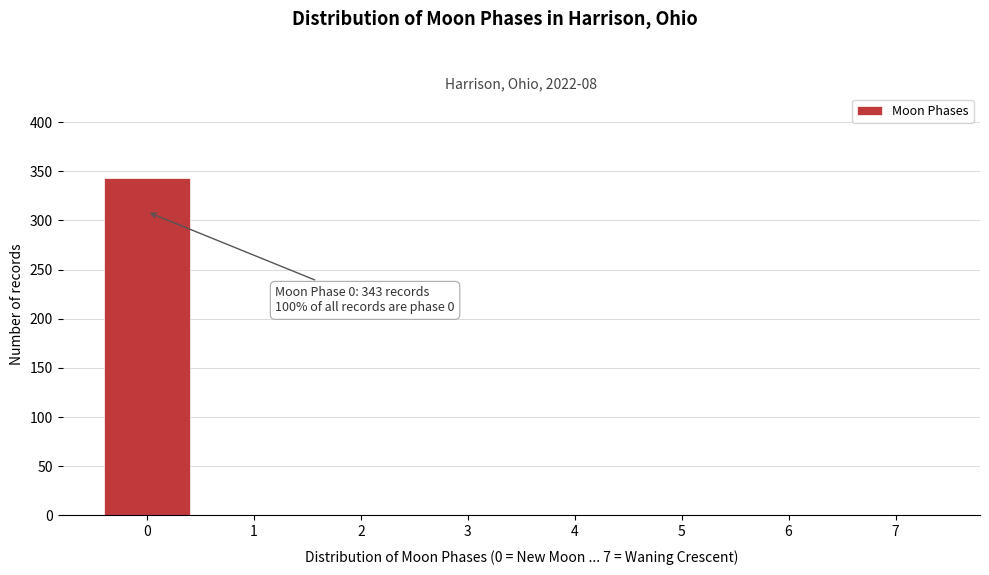

Reading left to right, what are all the values shown in this chart?

0=343	1=0	2=0	3=0	4=0	5=0	6=0	7=0